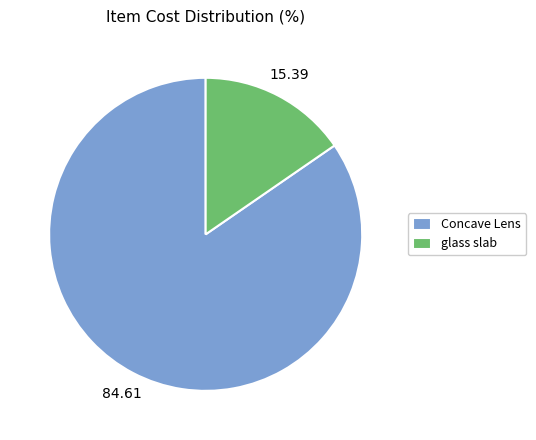

Rank the categories by value from highest to lowest.

Concave Lens, glass slab